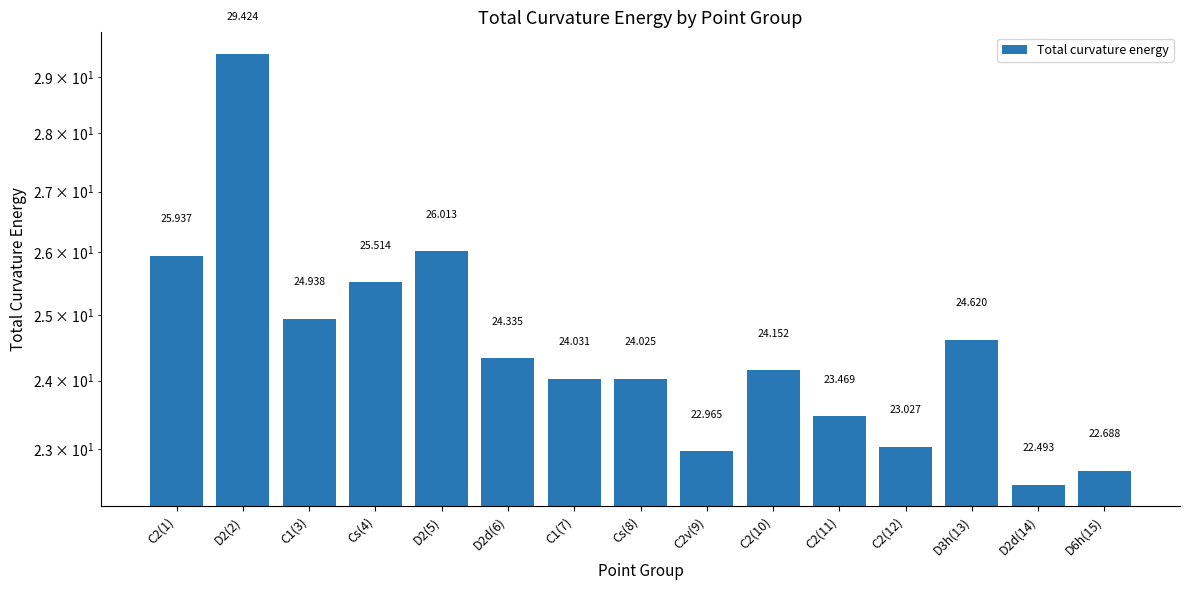

List the labels in order of value, largest first.

D2(2), D2(5), C2(1), Cs(4), C1(3), D3h(13), D2d(6), C2(10), C1(7), Cs(8), C2(11), C2(12), C2v(9), D6h(15), D2d(14)